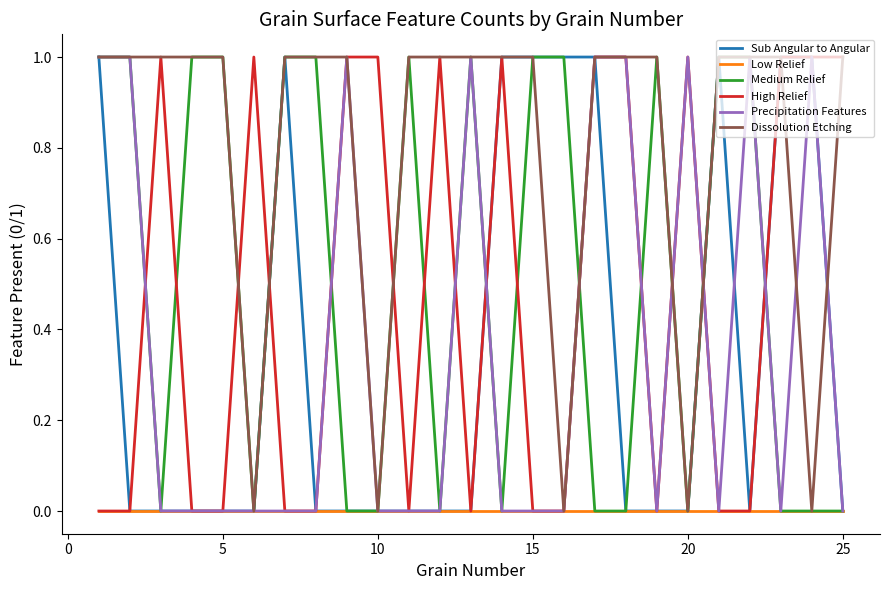

Which series has the largest total across all categories?

Dissolution Etching